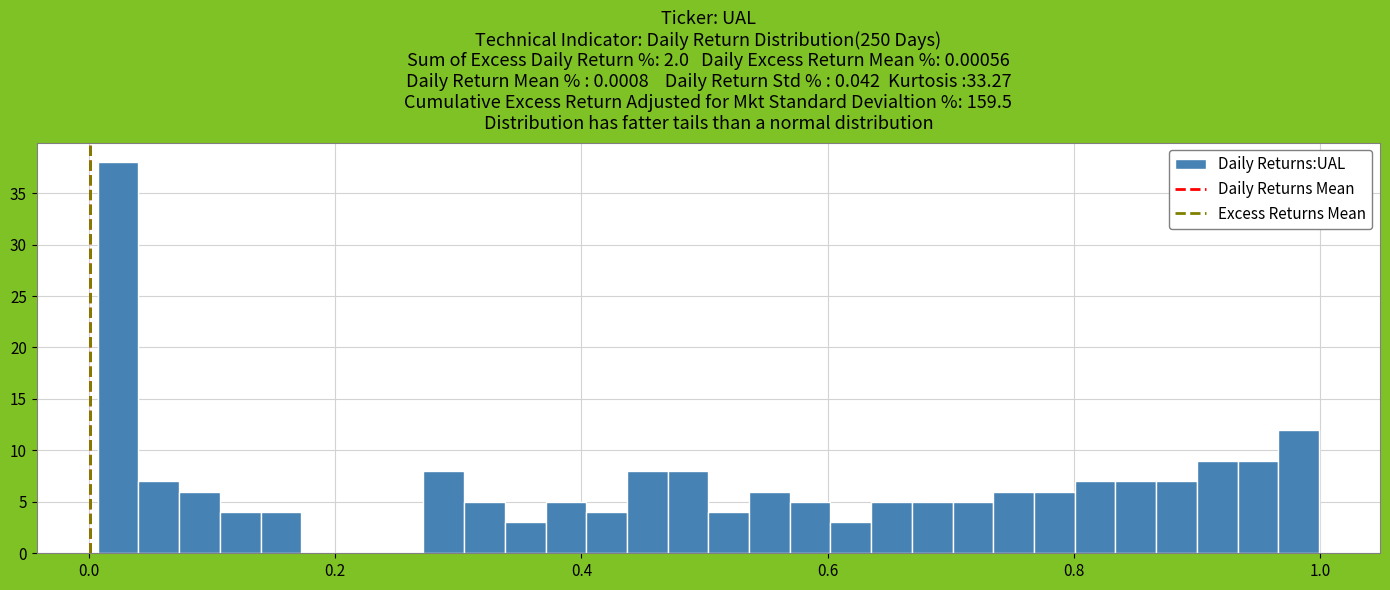

Read against the x-axis, roughly where is the centre of the tallest bar?

0.02